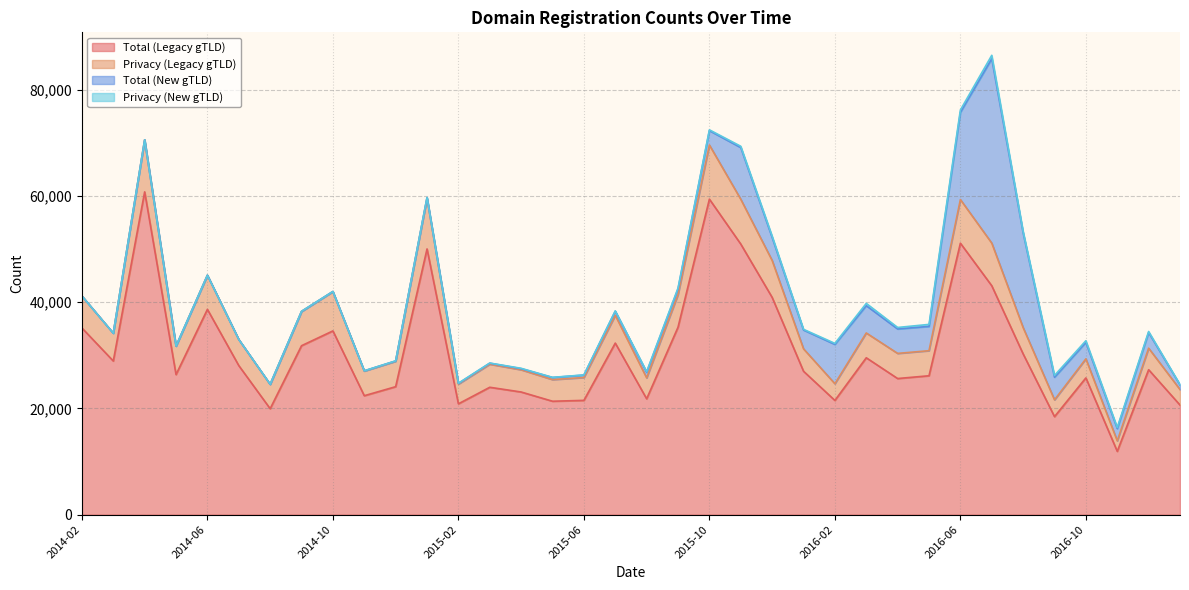

Is the value of privacy_count_legacygtld at 2015-01 greater than the value of privacy_count_newgtld at 2014-12?

Yes